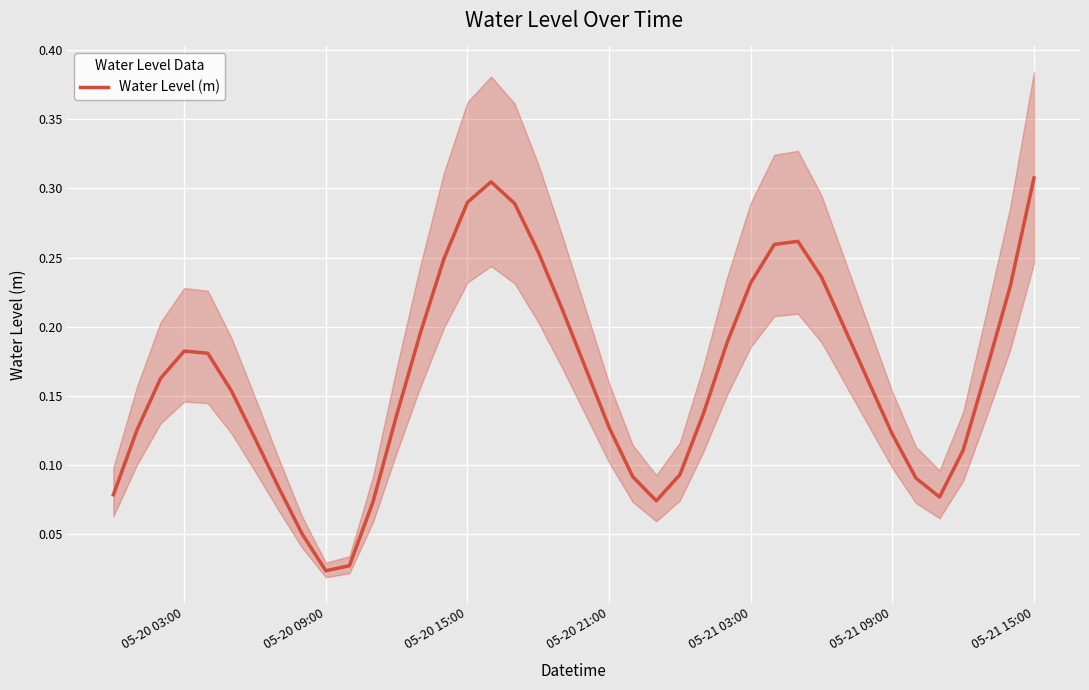

The value of Water Level (m) at 05-20 03:00 is 0.0. True or false?

False